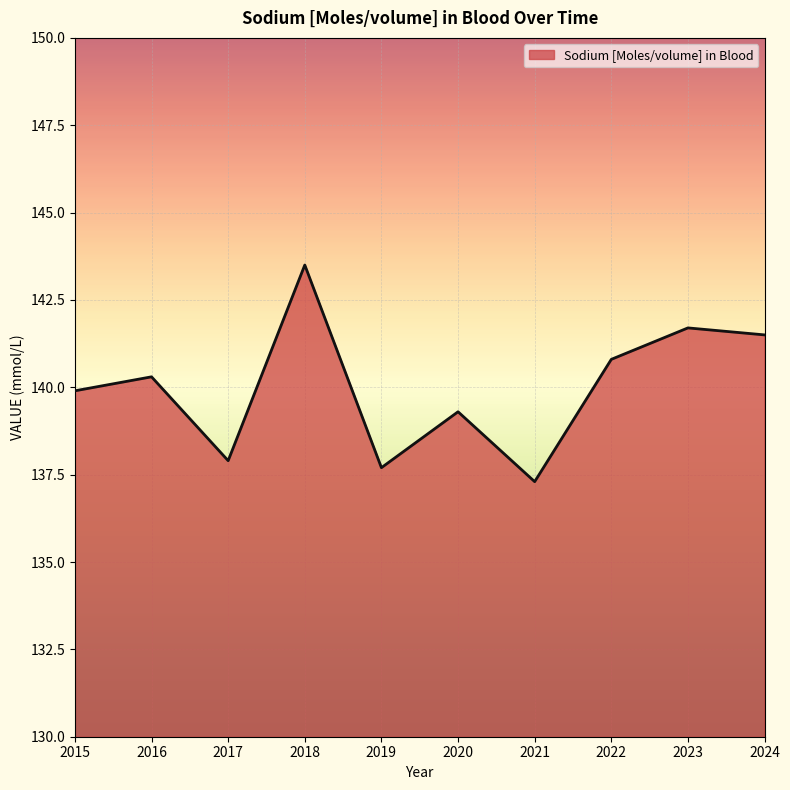

What is the maximum value shown in the chart?

143.5